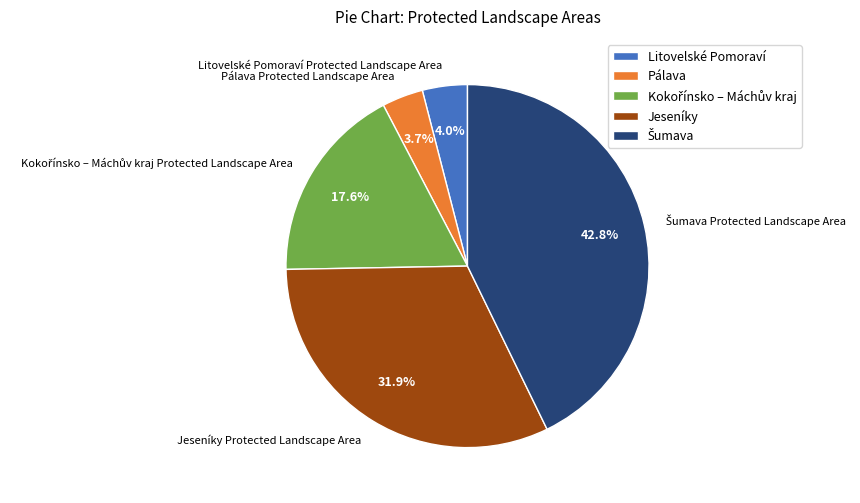

Combined, what portion of the pie is Pálava Protected Landscape Area and Jeseníky Protected Landscape Area?

35.6%